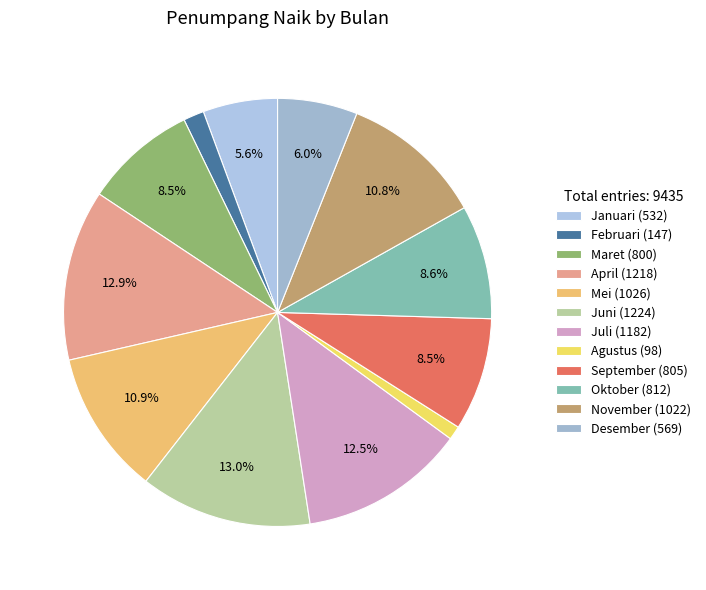

Does Desember account for over 50% of the chart?

No